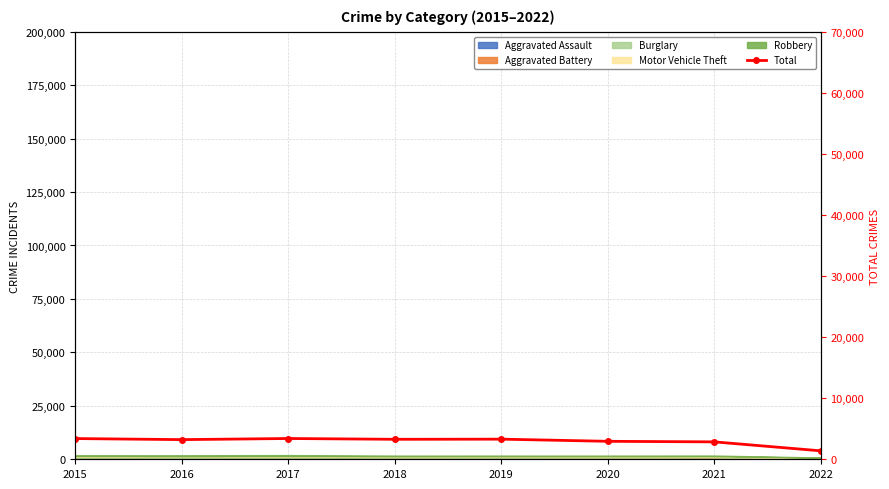

Rank the categories by value from highest to lowest.

2017, 2015, 2019, 2018, 2016, 2020, 2021, 2022